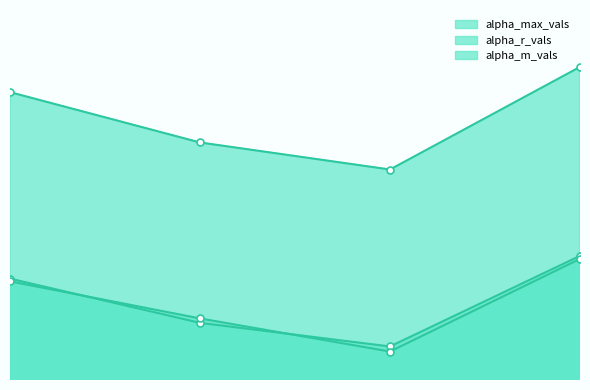

What is the sum of all alpha_r_vals values?

4.2